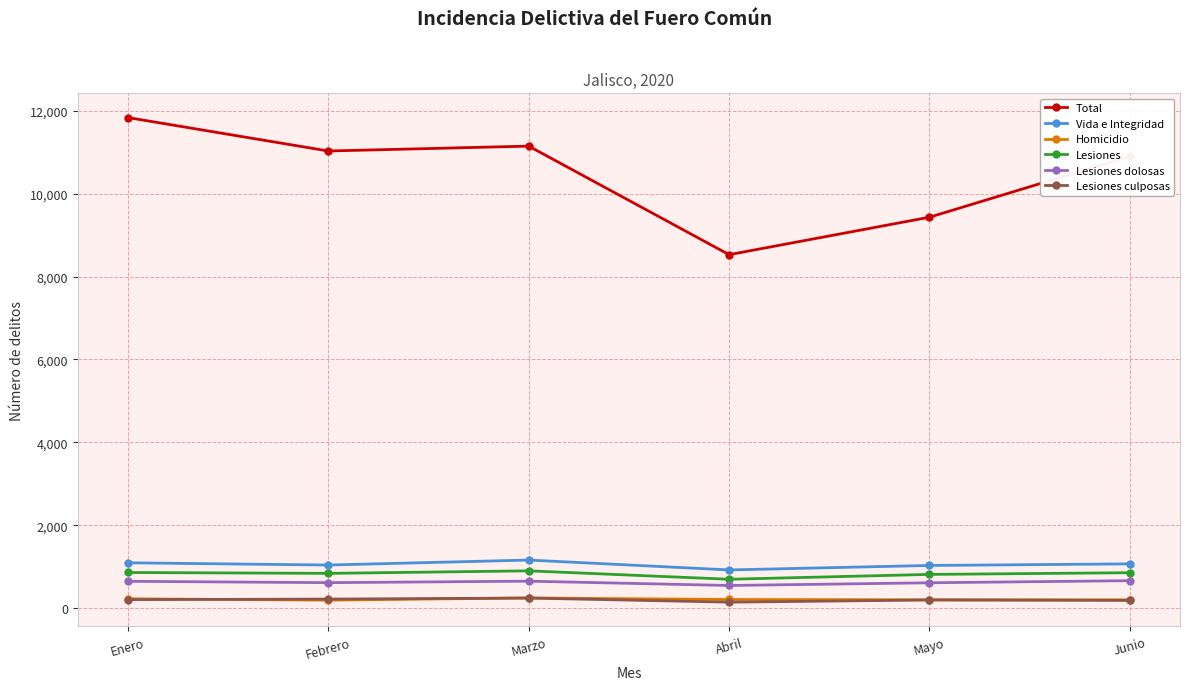

Which series has the largest total across all categories?

Total